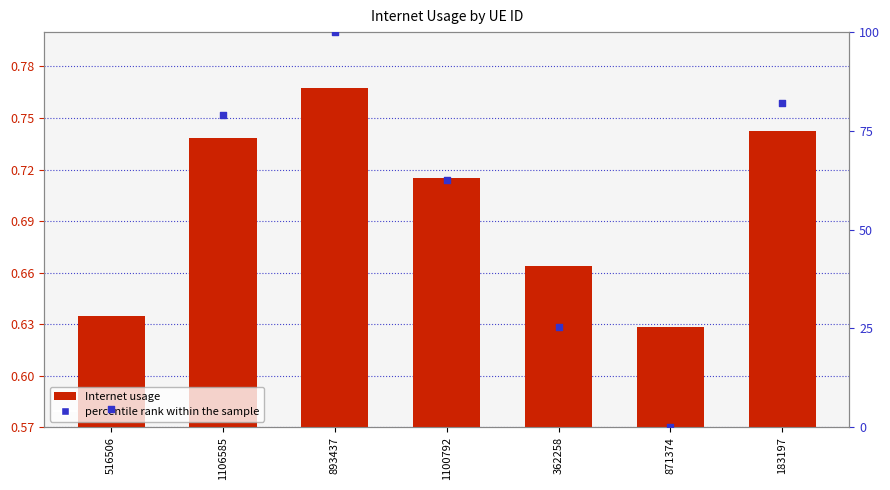

Which series reaches the maximum Y coordinate?

percentile rank within the sample